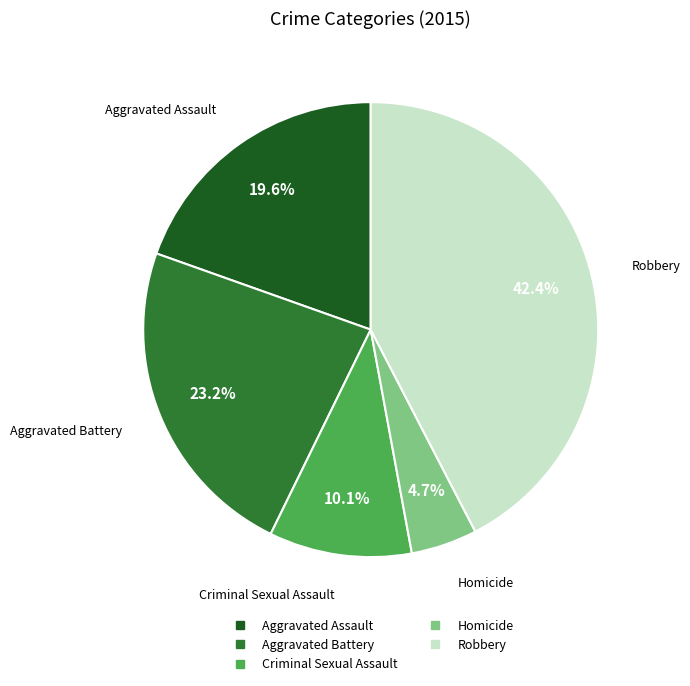

Is there a majority slice in this chart?

No